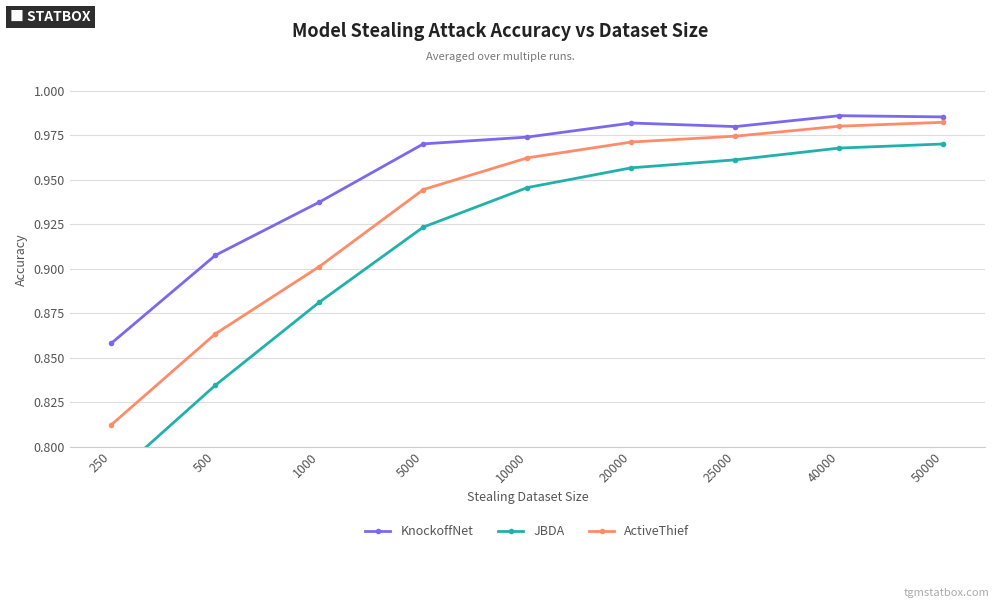

At which label is KnockoffNet closest to 0?

250